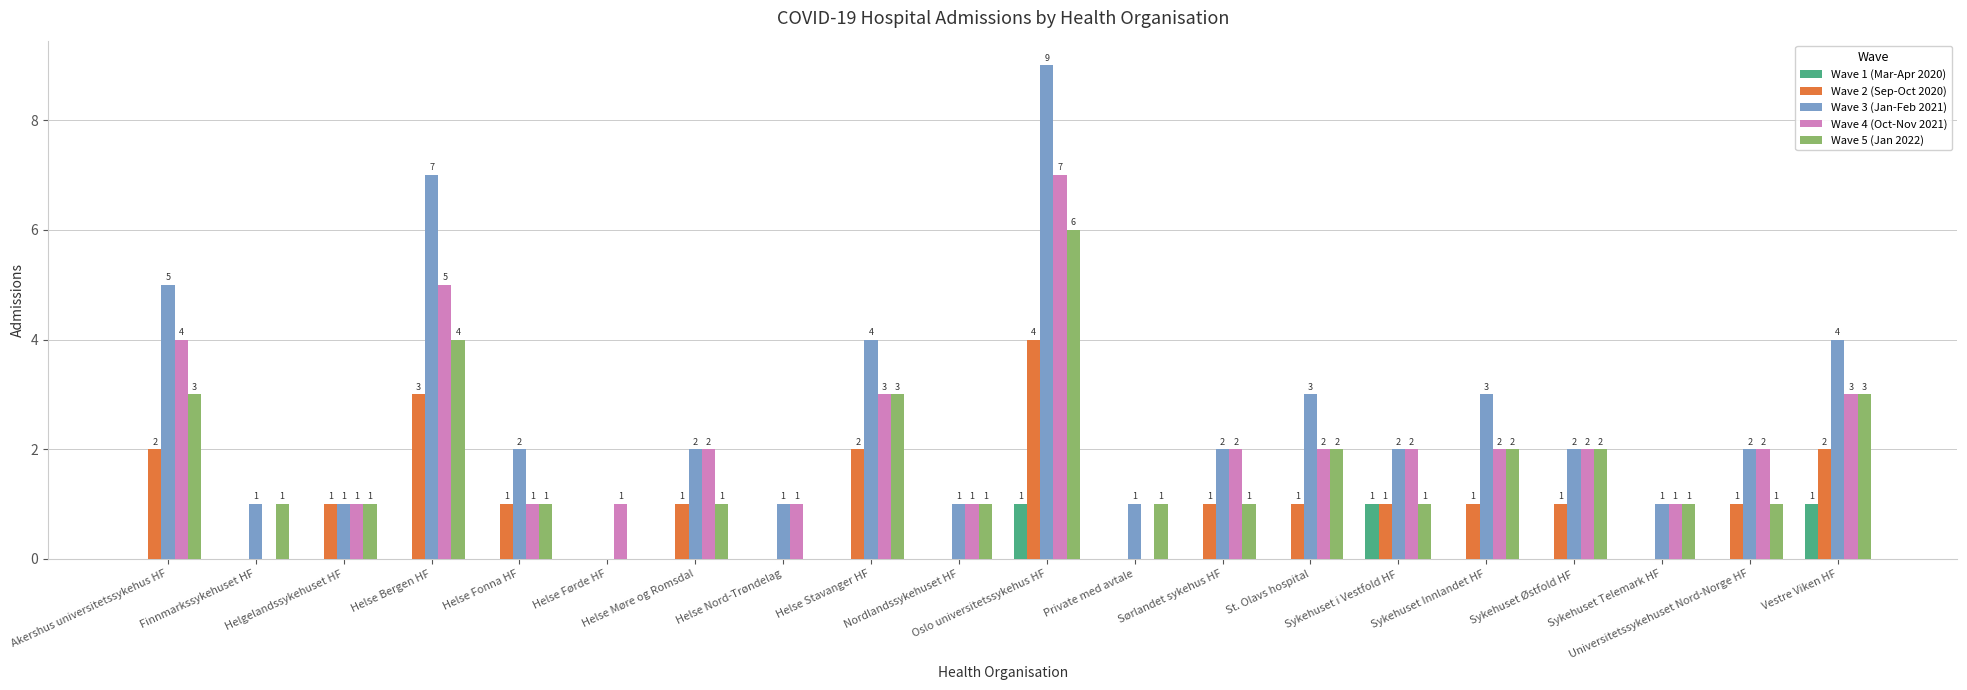

True or false: Wave 2 (Sep-Oct 2020) has a value of 2 at Akershus universitetssykehus HF.

True